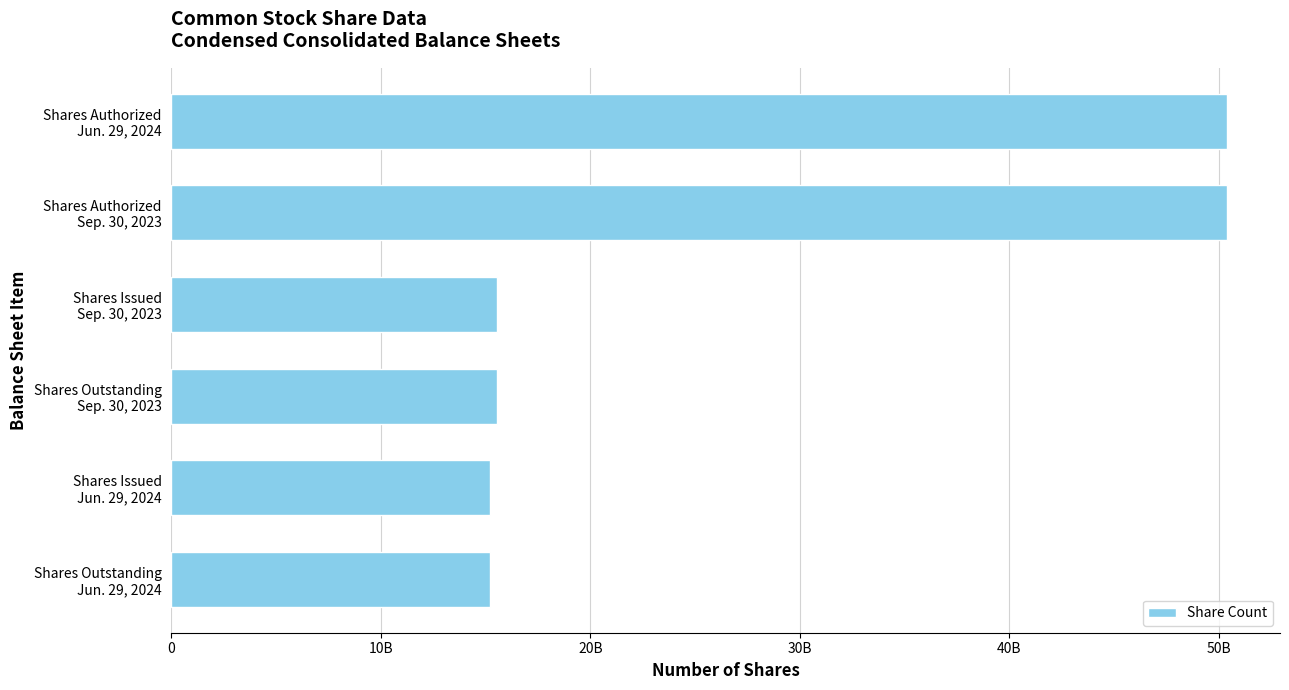

Does the chart contain any negative values?

No